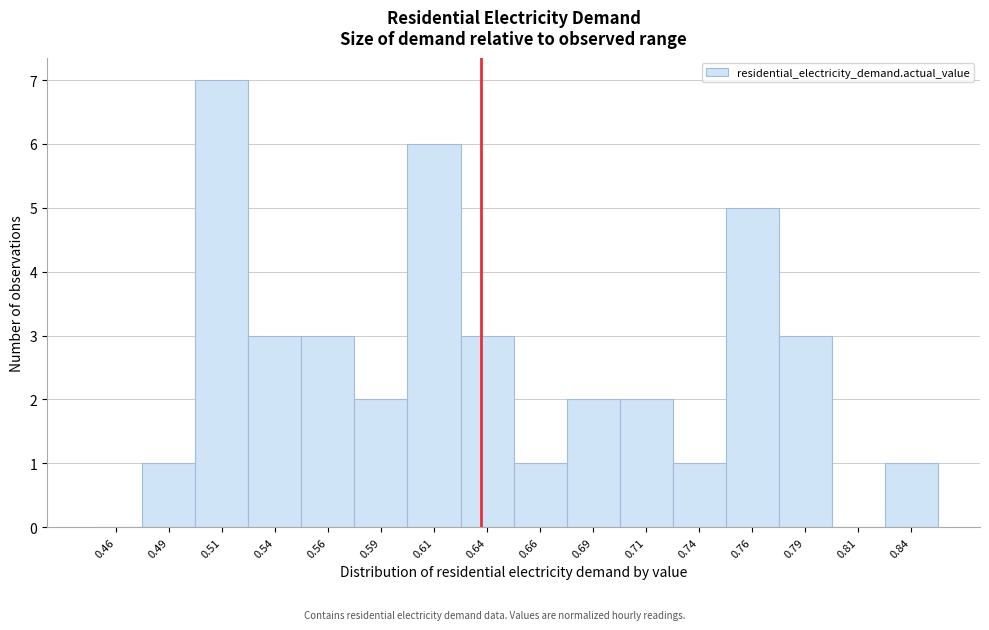

Which range on the x-axis has the tallest bar?

0.500 to 0.525